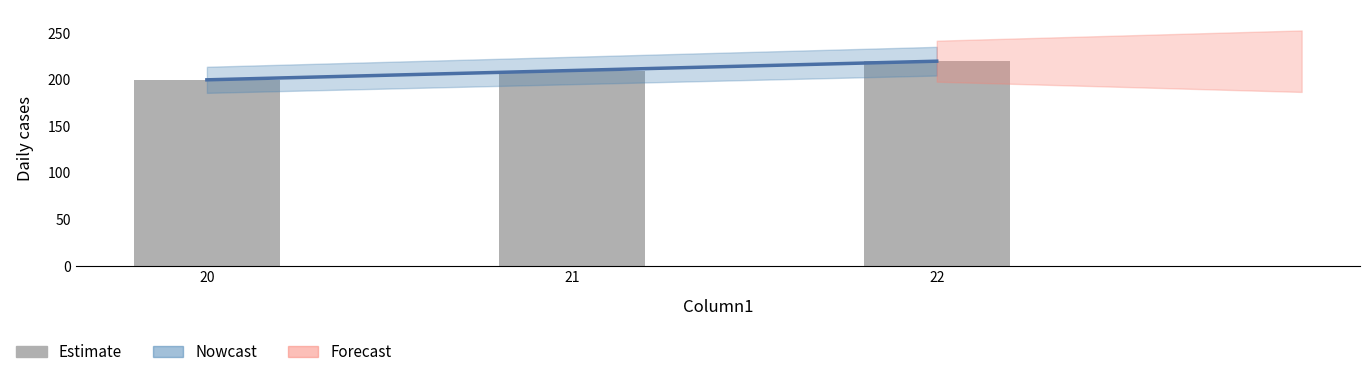

Is it true that the value at 21 is 210?

True